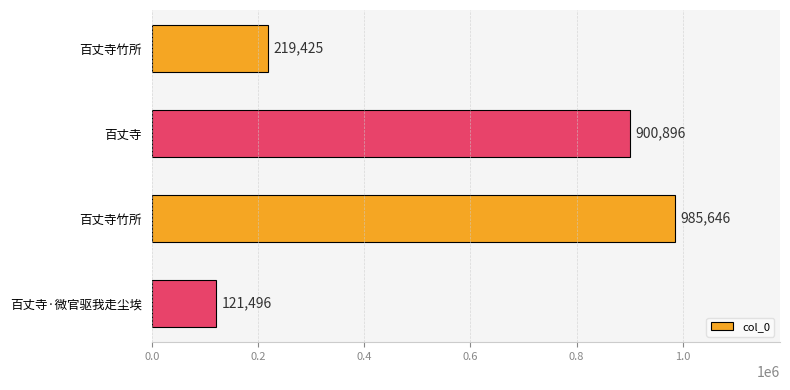

How many categories are shown in the chart?

4